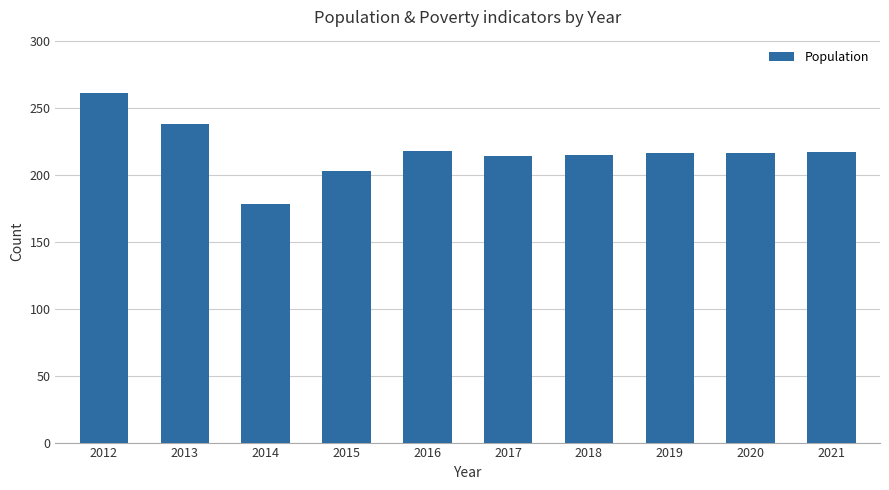

What is the maximum value shown in the chart?

261